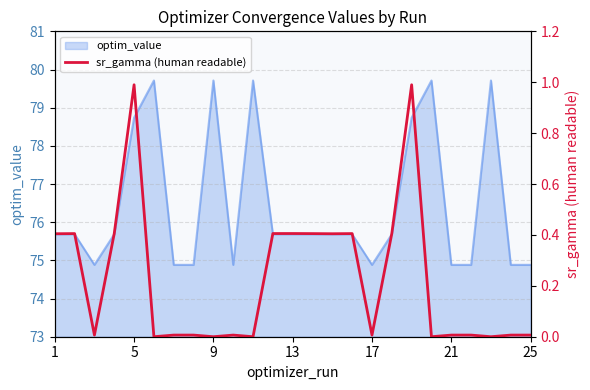

Does the chart display data point markers on the line(s)?

No